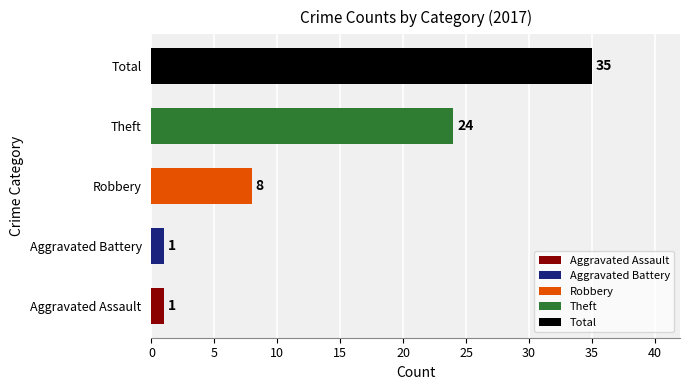

Is it true that the value at Robbery is 8?

True